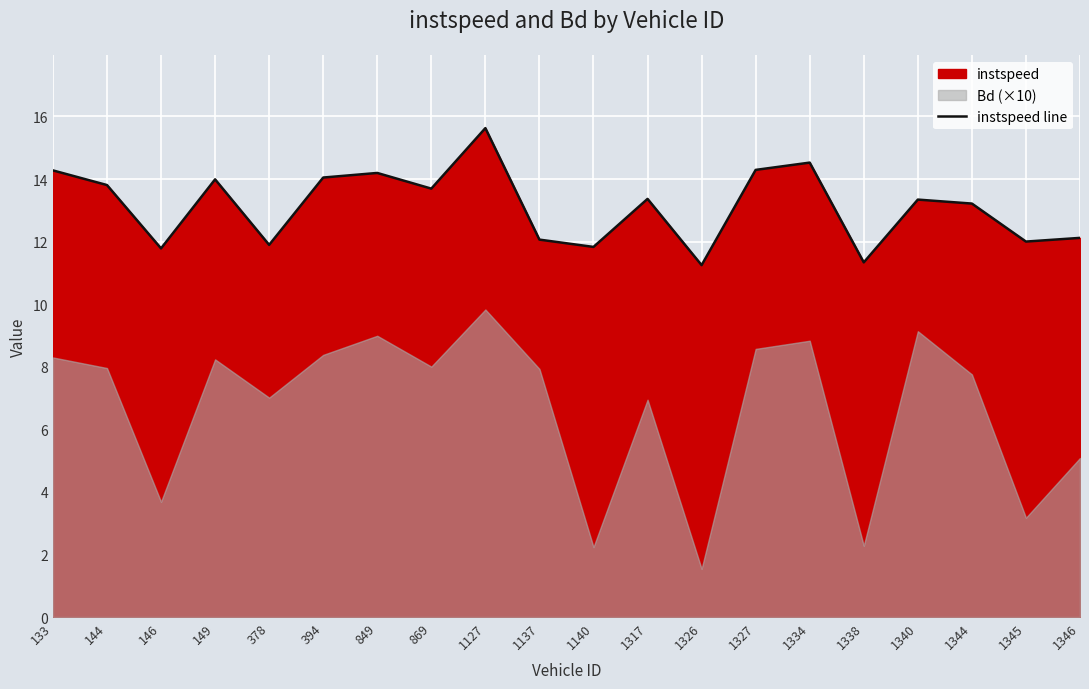

What is the difference between the maximum and minimum values?

4.4